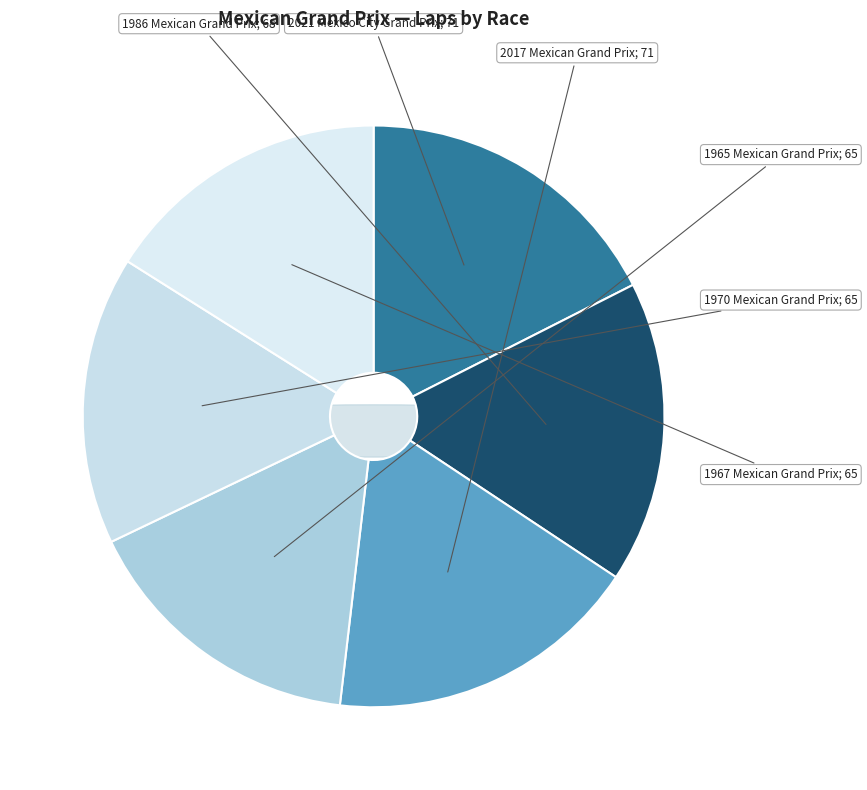

What percentage is NOT represented by 1986 Mexican Grand Prix?

83.2%